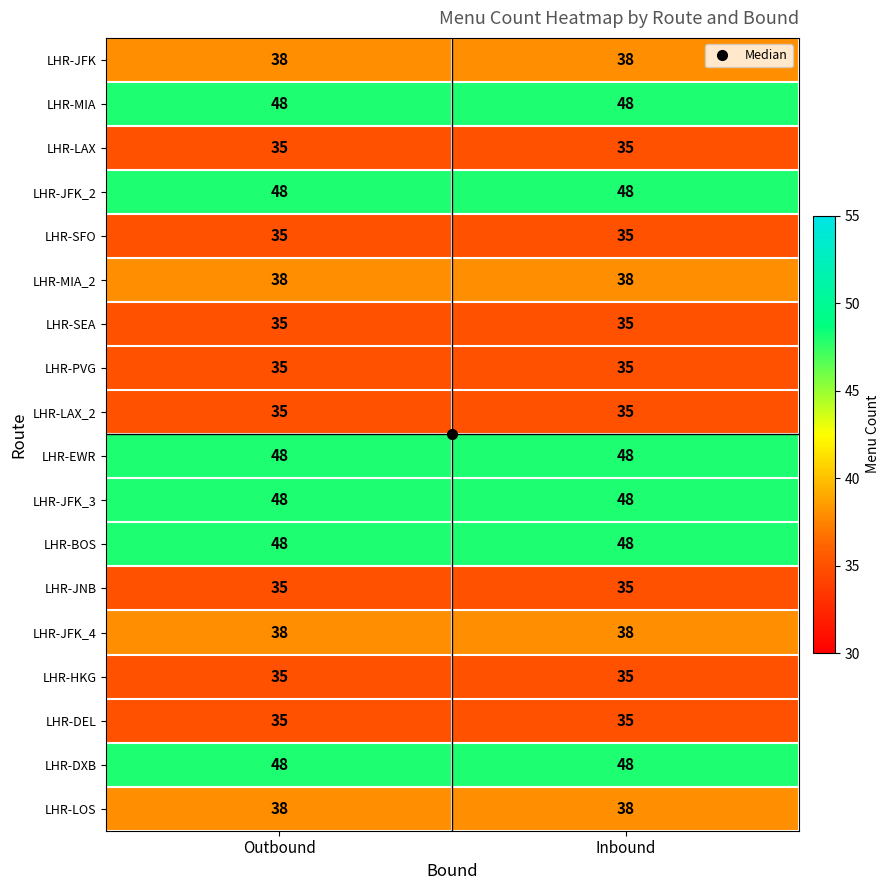

Count the number of categories in the chart.

2